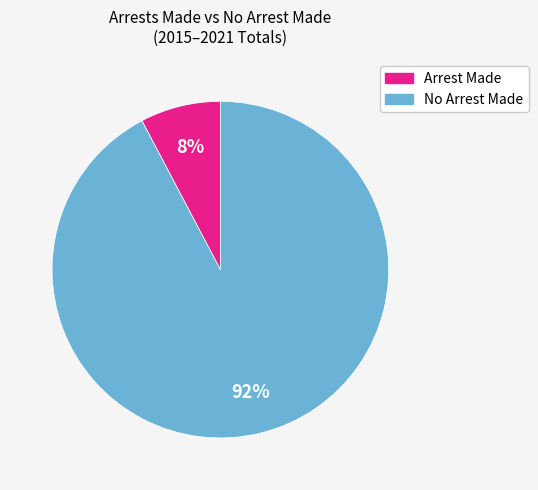

To the nearest percent, what is the combined percentage of No Arrest Made and Arrest Made?

100%